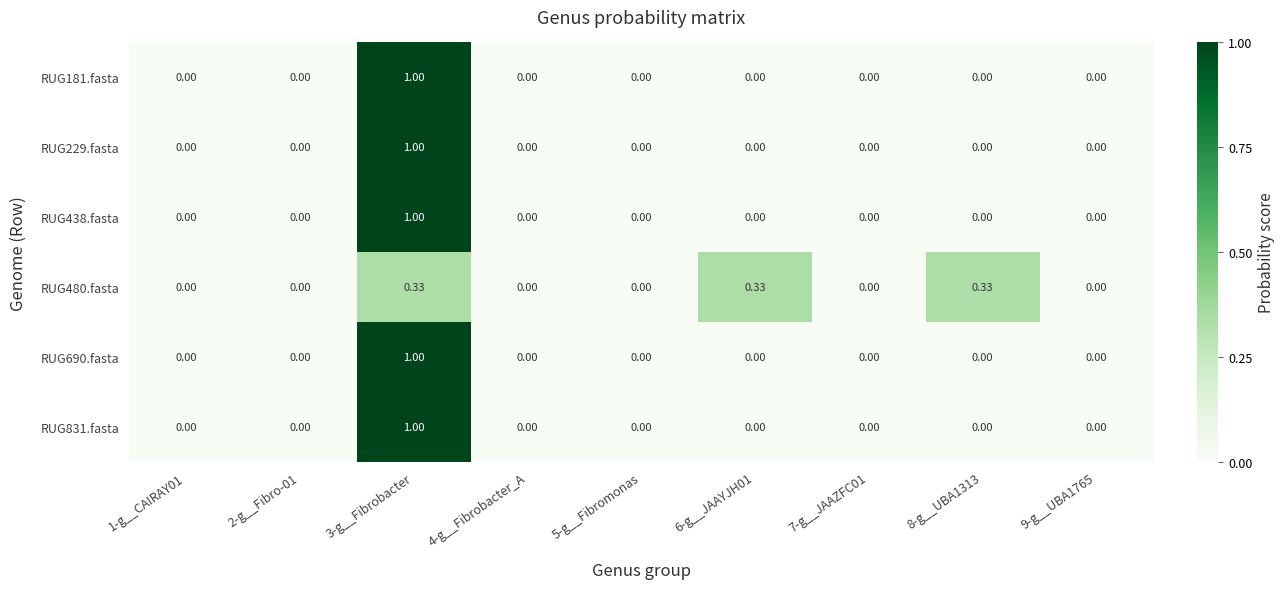

Is the value of RUG480.fasta at 3-g__Fibrobacter greater than the value of RUG229.fasta at 2-g__Fibro-01?

Yes